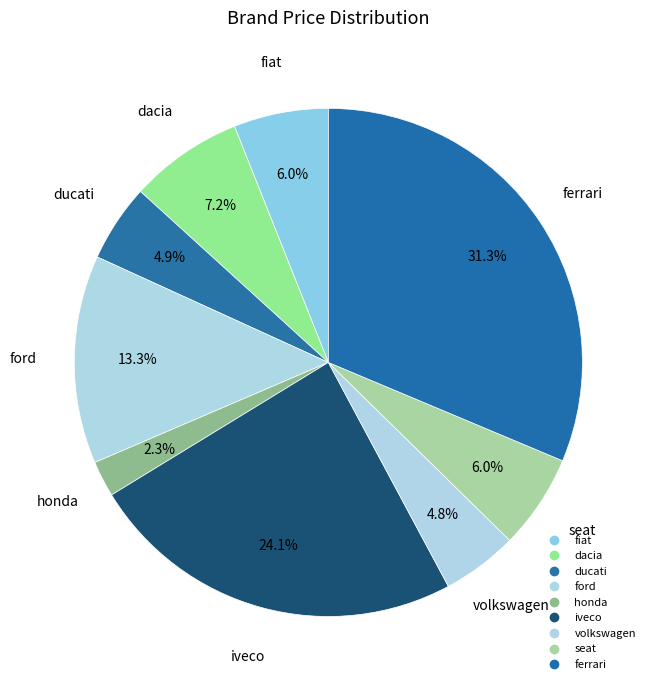

How many slices are in this pie chart?

9